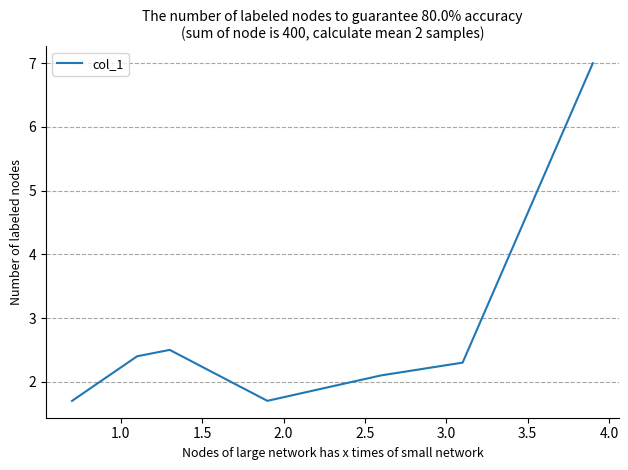

What is the smallest value displayed?

1.7